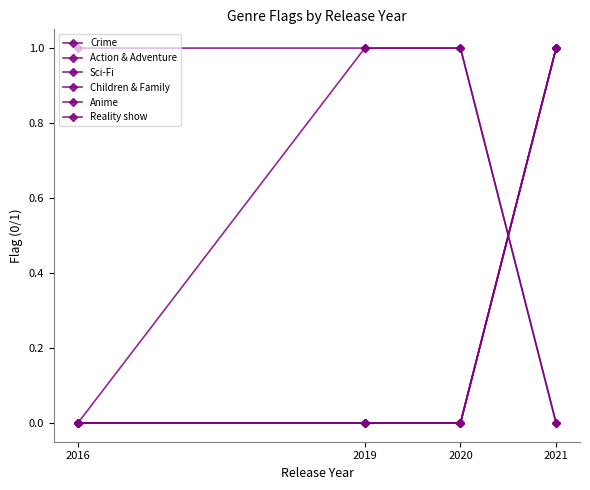

Between which two adjacent categories do Reality show and Children & Family first intersect?

2020 and 2021